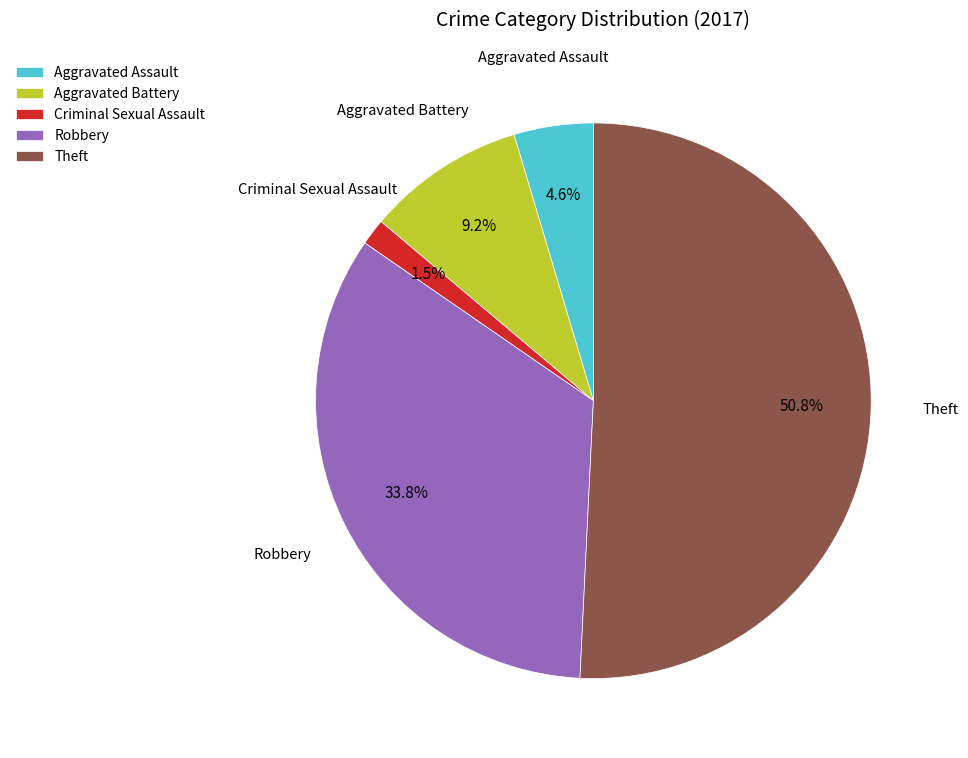

Count the number of slices in the pie.

5